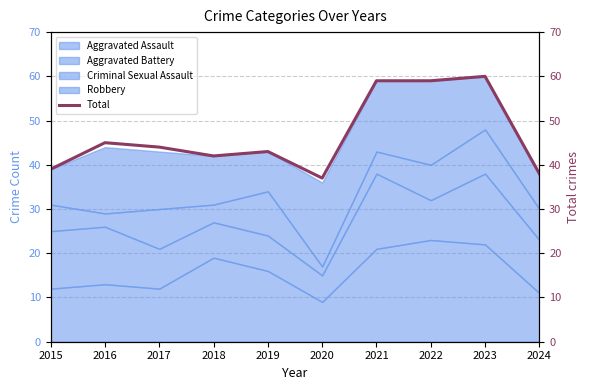

True or false: the data shows 60 at 2023.

True